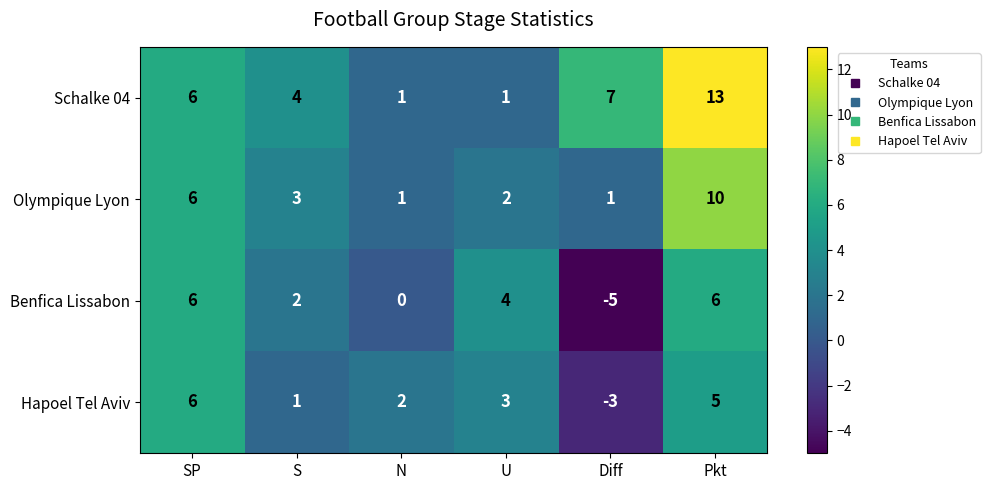

Reading left to right, extract all data points from this chart.

Schalke 04: 6	4	1	1	7	13
Olympique Lyon: 6	3	1	2	1	10
Benfica Lissabon: 6	2	0	4	-5	6
Hapoel Tel Aviv: 6	1	2	3	-3	5